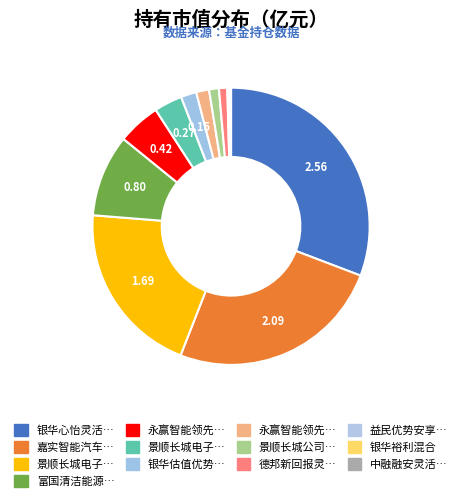

Is there any slice that represents more than half of the pie?

No